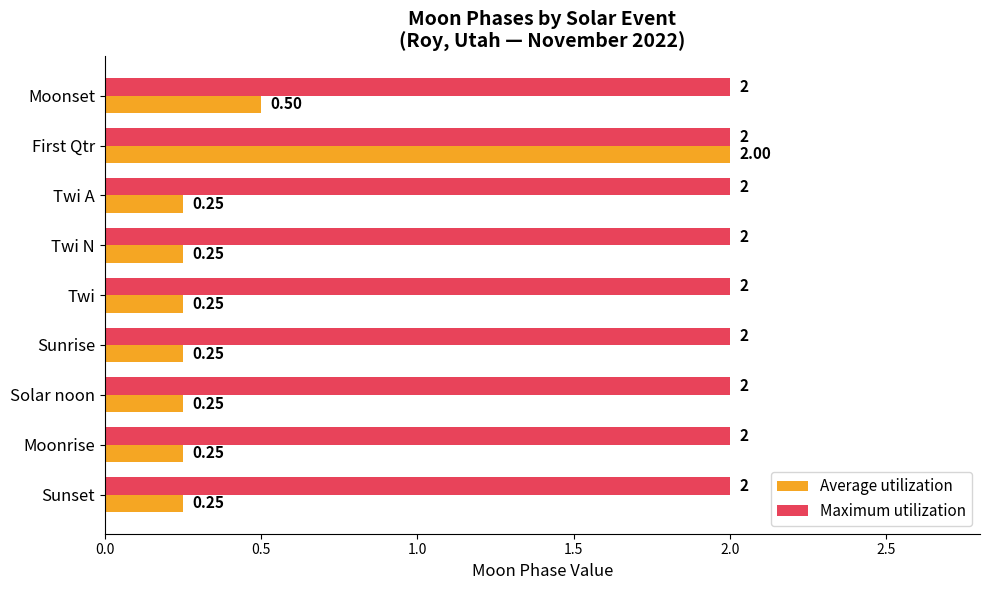

How many distinct data groups are displayed?

2